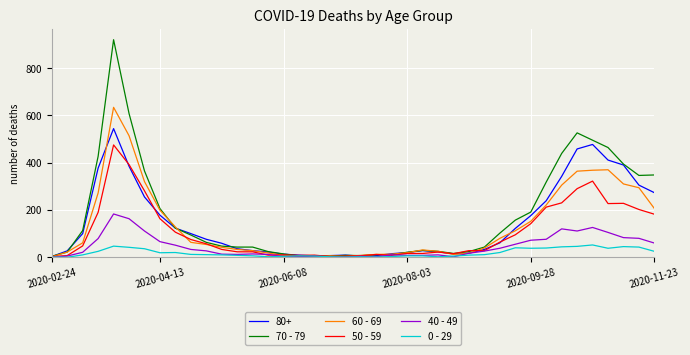

Which series has the widest spread of values?

70 - 79